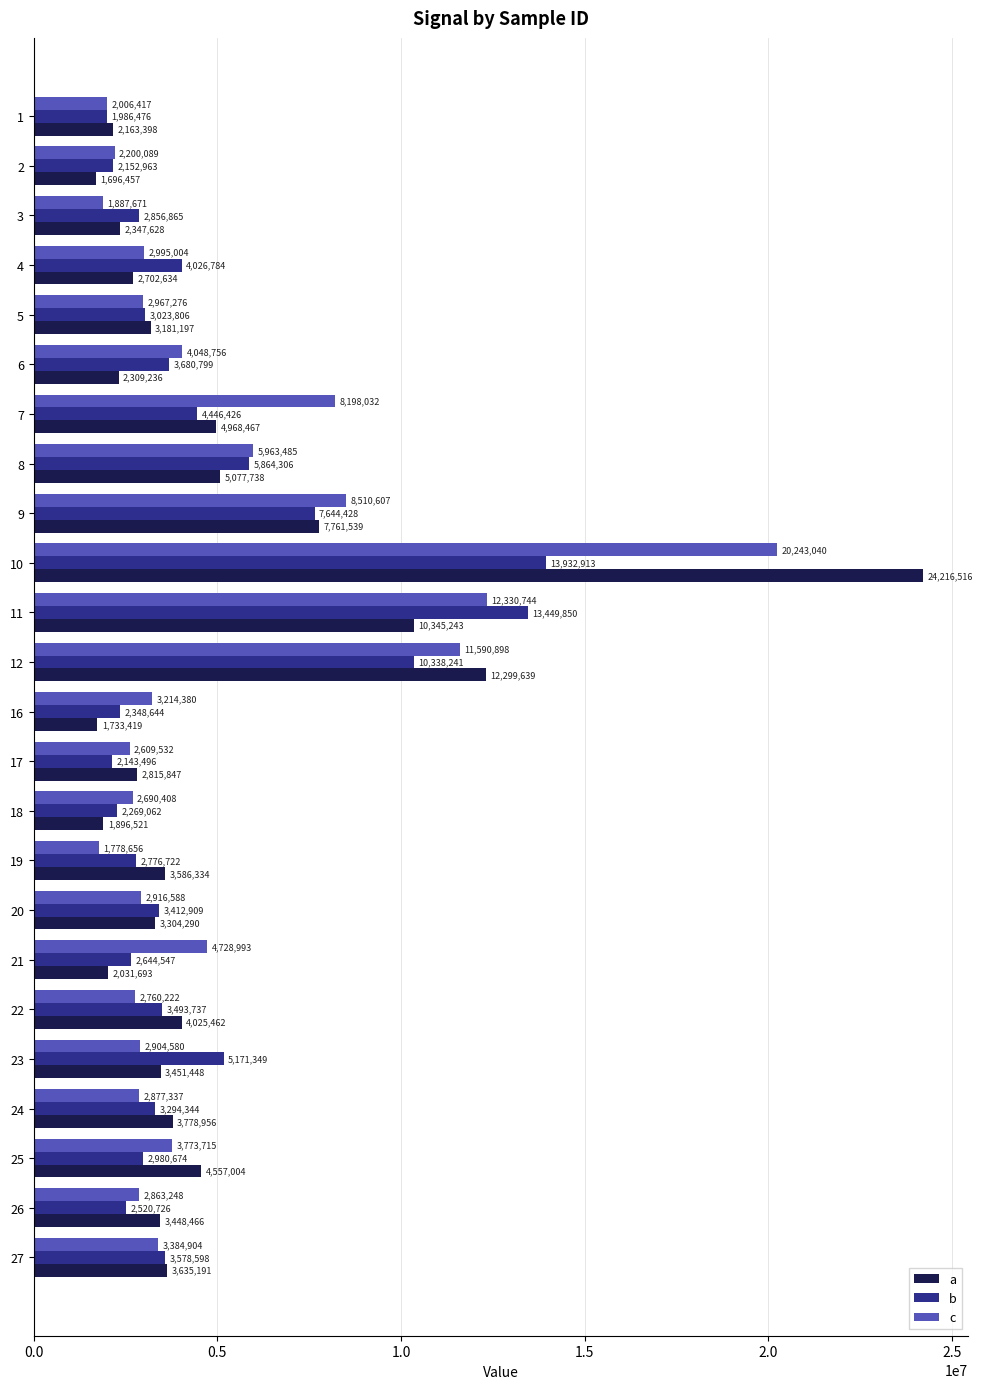

Which category has the lowest value across all series?

2